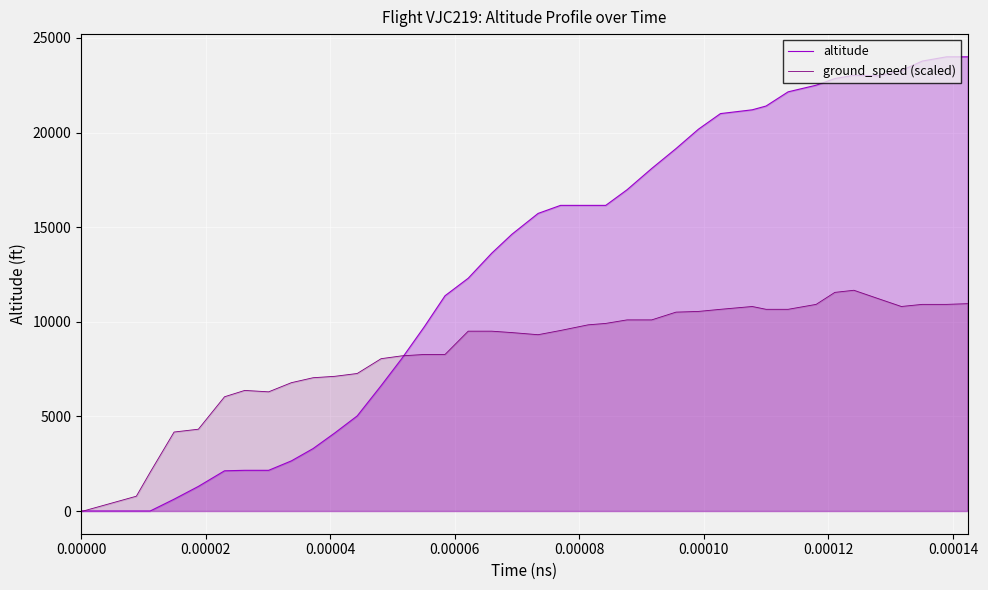

Reading left to right, extract all data points from this chart.

altitude: 0.0	0.0	0.0	0.0	625.0	1300.0	2125.0	2150.0	2150.0	2650.0	3300.0	4125.0	5025.0	6625.0	8050.0	9750.0	11375.0	12300.0	13625.0	14625.0	15725.0	16150.0	16150.0	16150.0	16975.0	18100.0	19150.0	20175.0	21000.0	21200.0	21400.0	22150.0	22500.0	22850.0	23025.0	23000.0	23275.0	23775.0	24000.0	24000.0
ground_speed (scaled): 0.0	0.0	782.6	2049.7	4173.9	4323.0	6037.3	6372.7	6298.1	6782.6	7043.5	7118.0	7267.1	8049.7	8198.8	8273.3	8273.3	9503.1	9503.1	9428.6	9316.8	9540.4	9838.5	9913.0	10099.4	10099.4	10509.3	10546.6	10658.4	10807.5	10658.4	10658.4	10919.3	11552.8	11664.6	11217.4	10807.5	10919.3	10919.3	10956.5